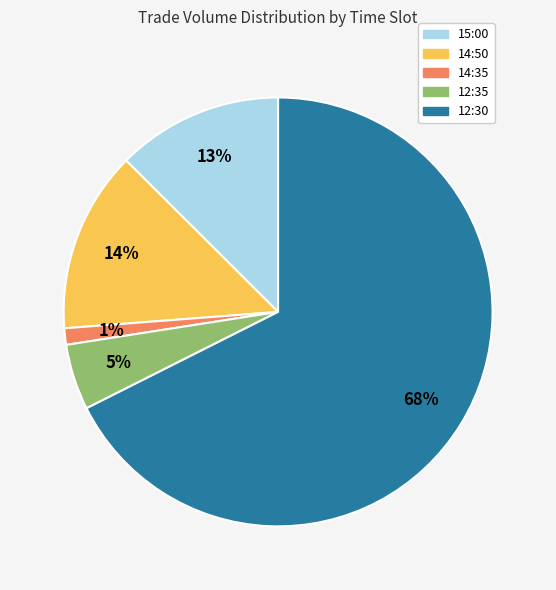

Rank the categories by value from highest to lowest.

12:30, 14:50, 15:00, 12:35, 14:35